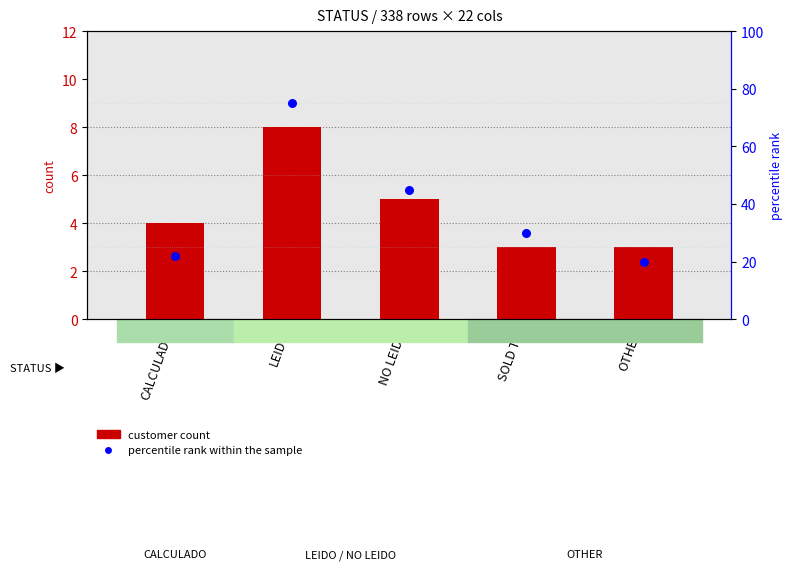

Which series has the largest total across all categories?

percentile rank within the sample